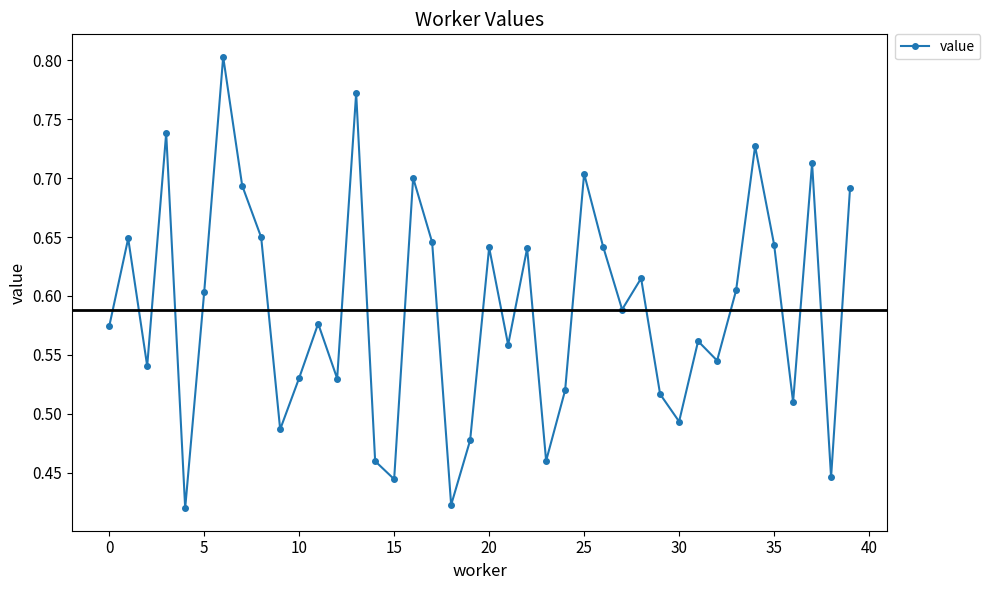

Count the values in the range 0 to 1.

40